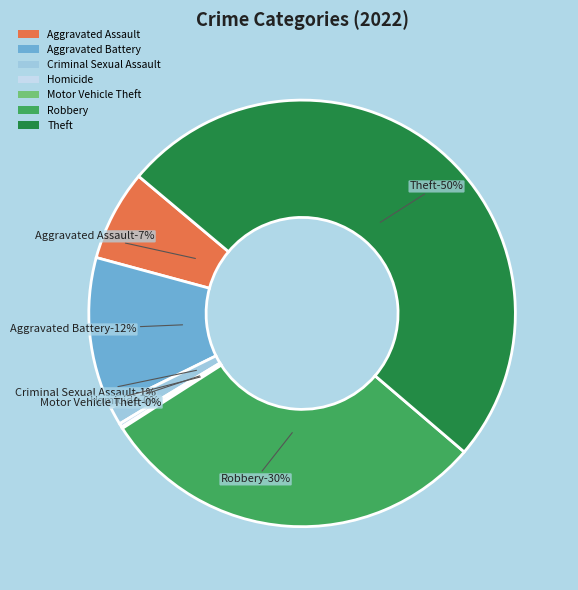

How many slices are in this pie chart?

7